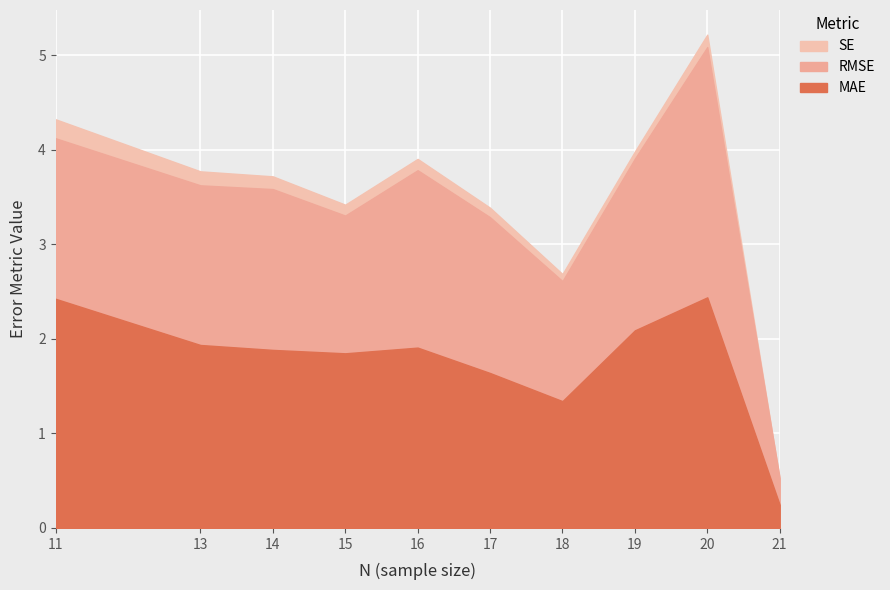

How many values in the MAE series are below 1?

1